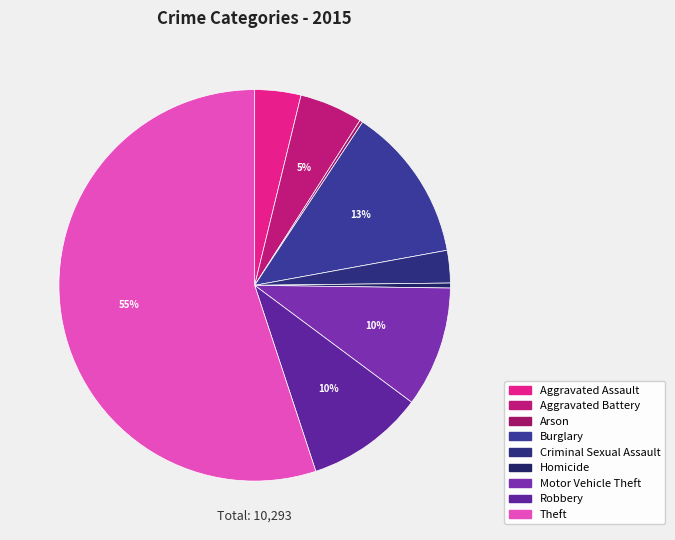

To the nearest percent, what percentage of the pie is Aggravated Assault?

4%